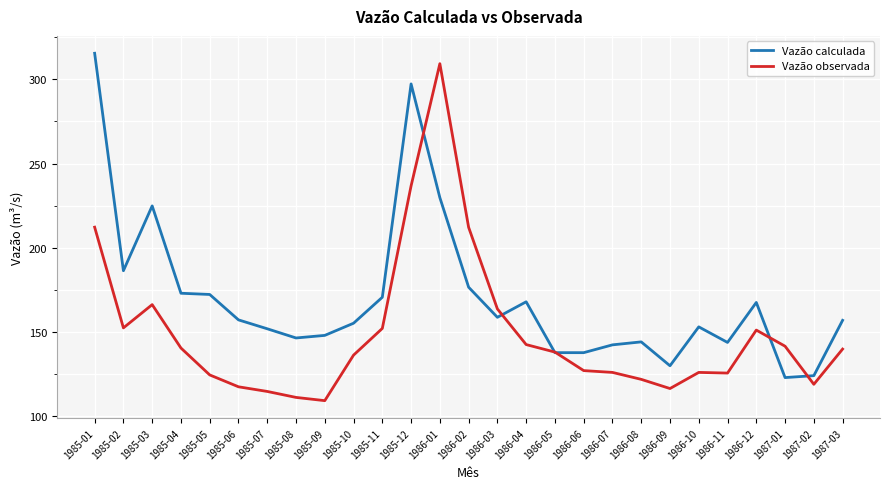

What position from the right is 1986-08?

8